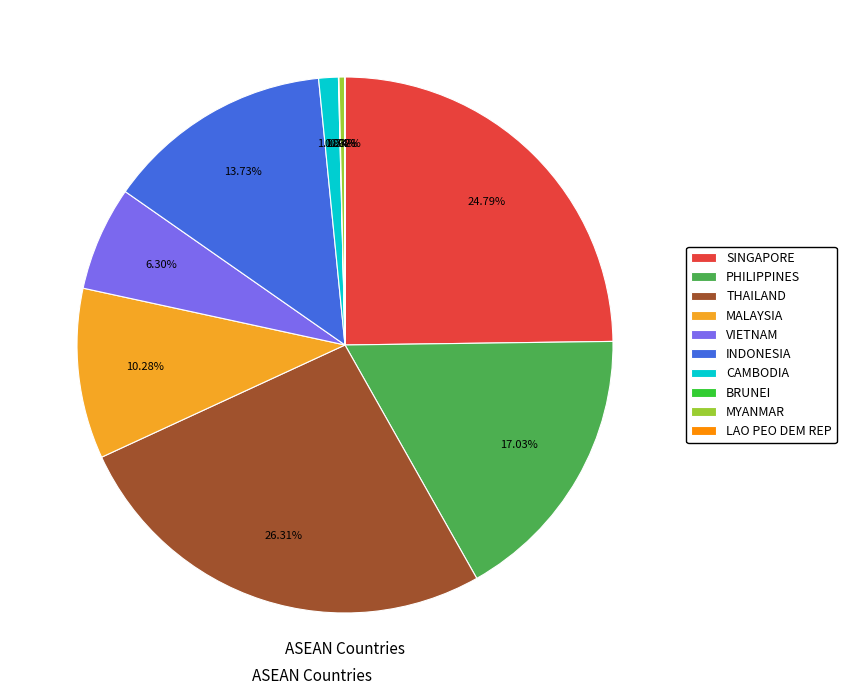

To the nearest percent, what is the combined percentage of VIETNAM and MALAYSIA?

17%